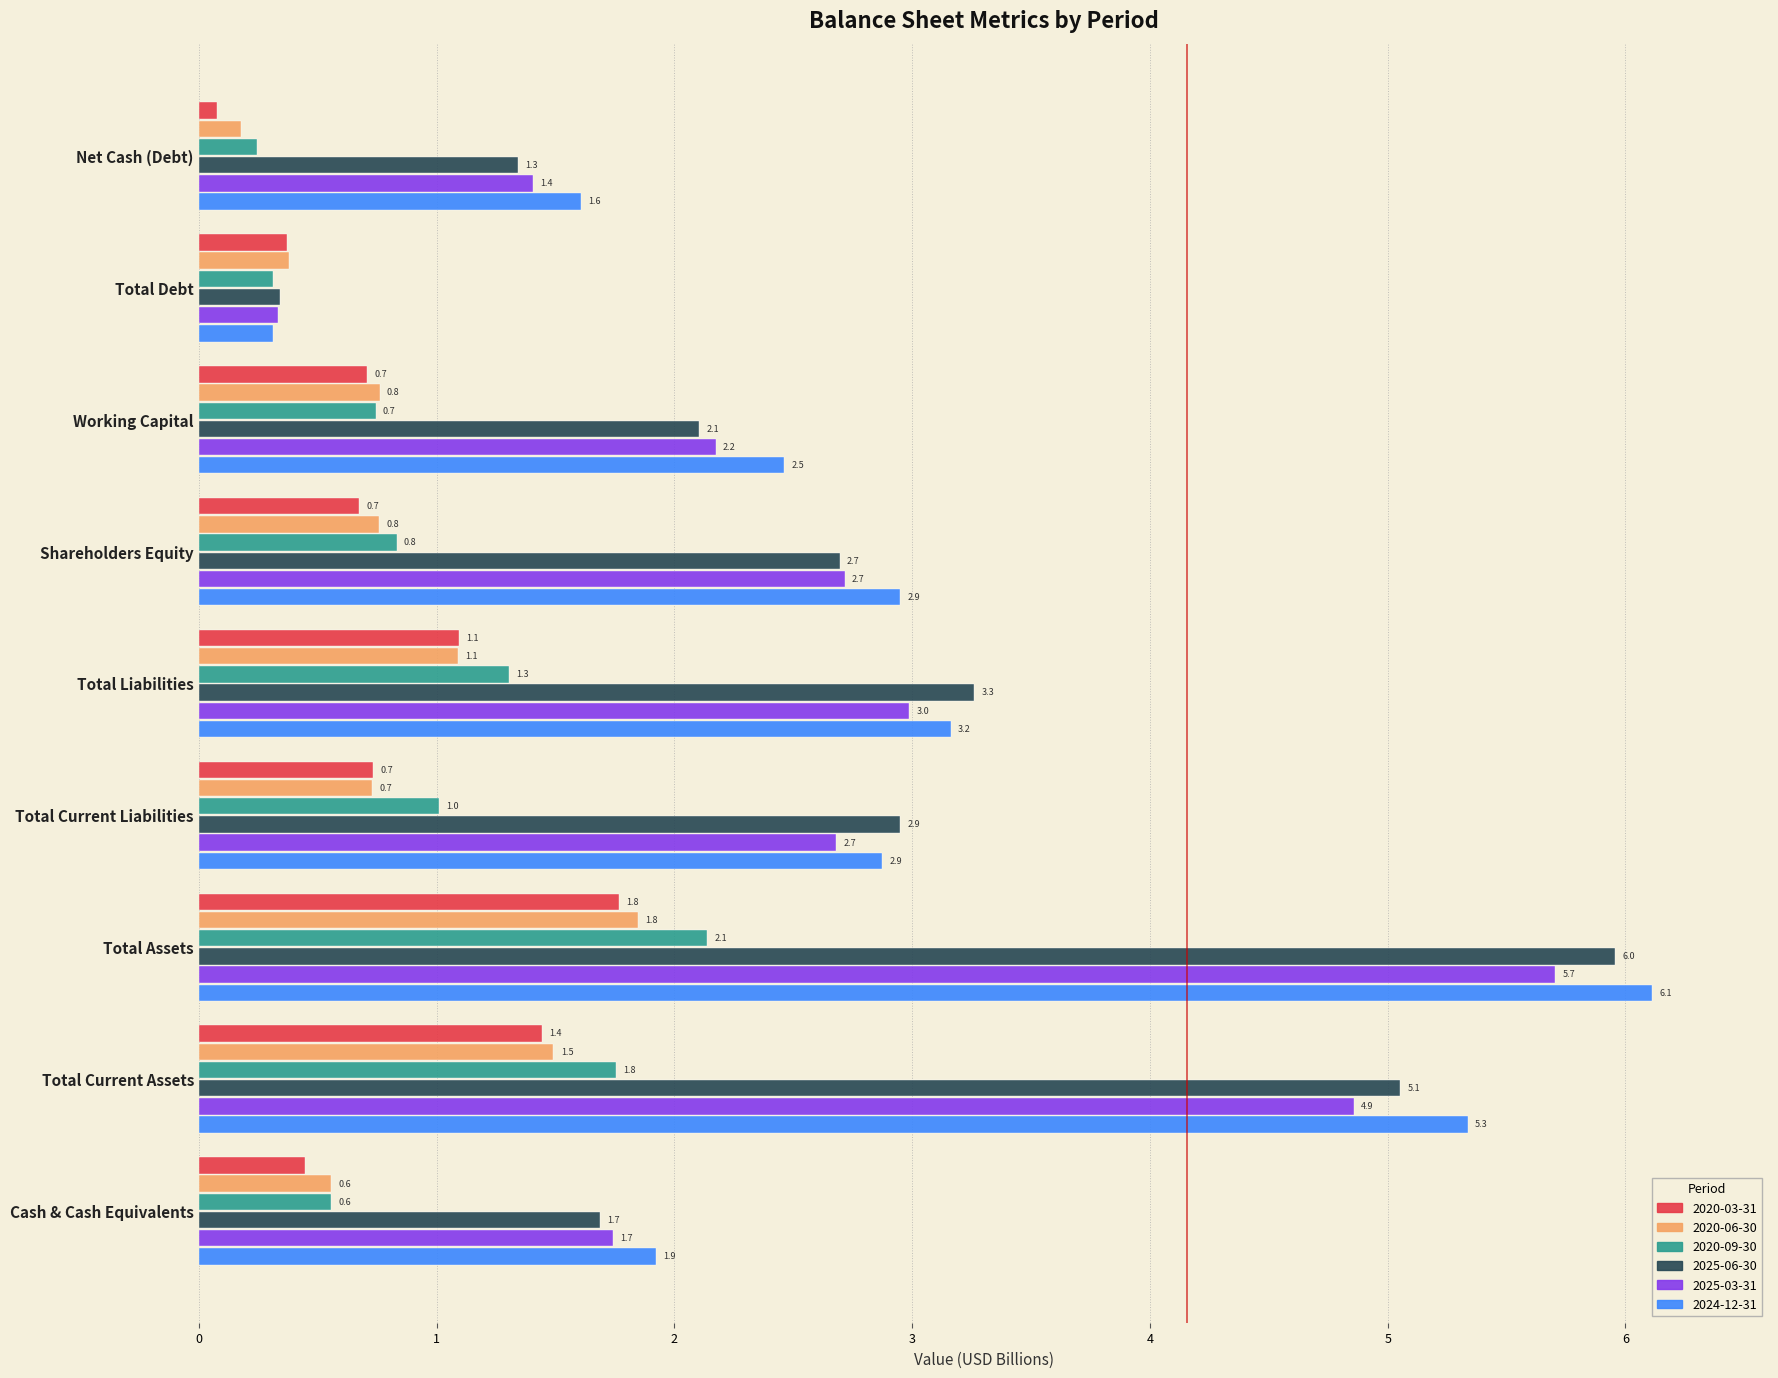

What is the total value across all series at Cash & Cash Equivalents?

6.9